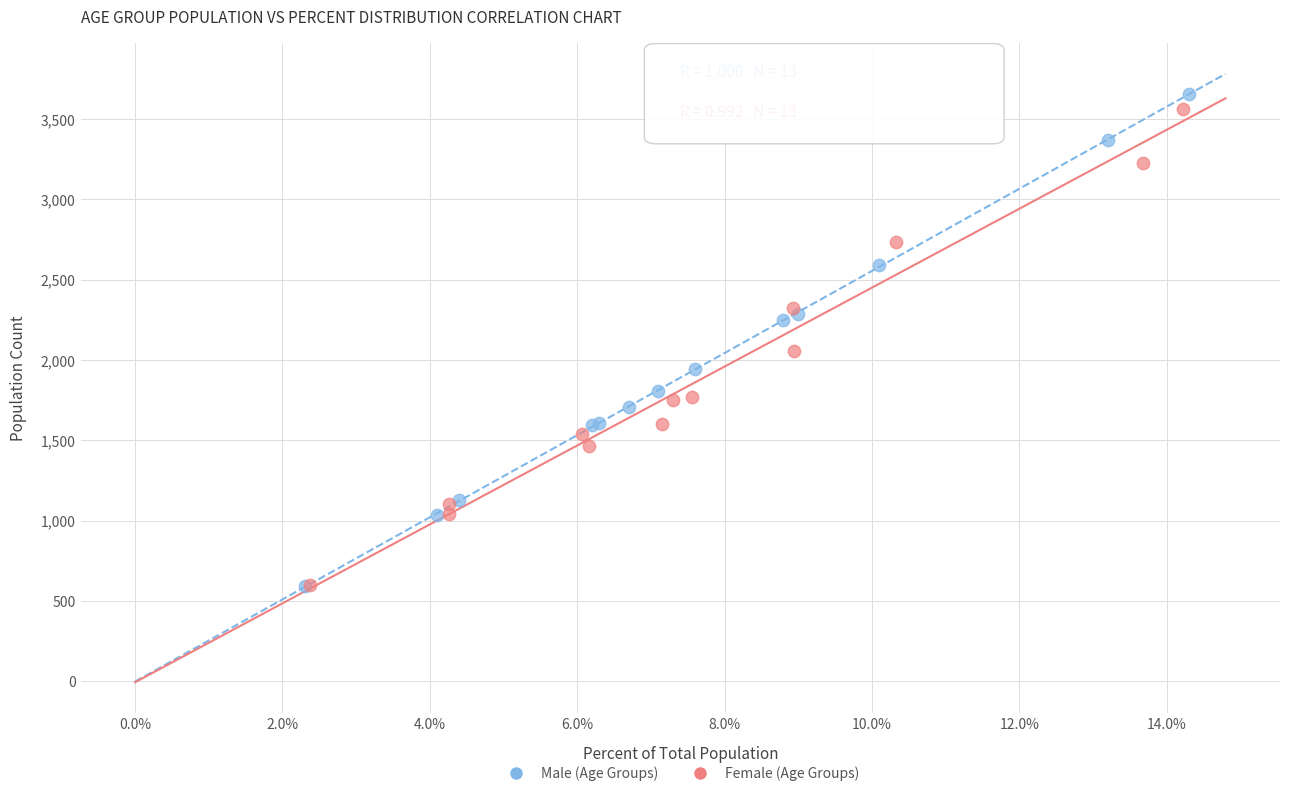

Which series has the widest spread of Y values?

Male (Age Groups)